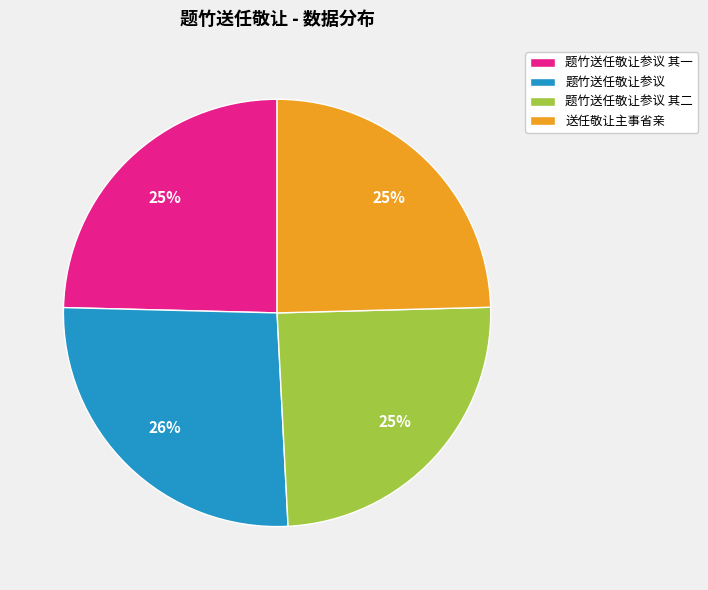

True or false: 题竹送任敬让参议 其二 accounts for 25% of the total.

True